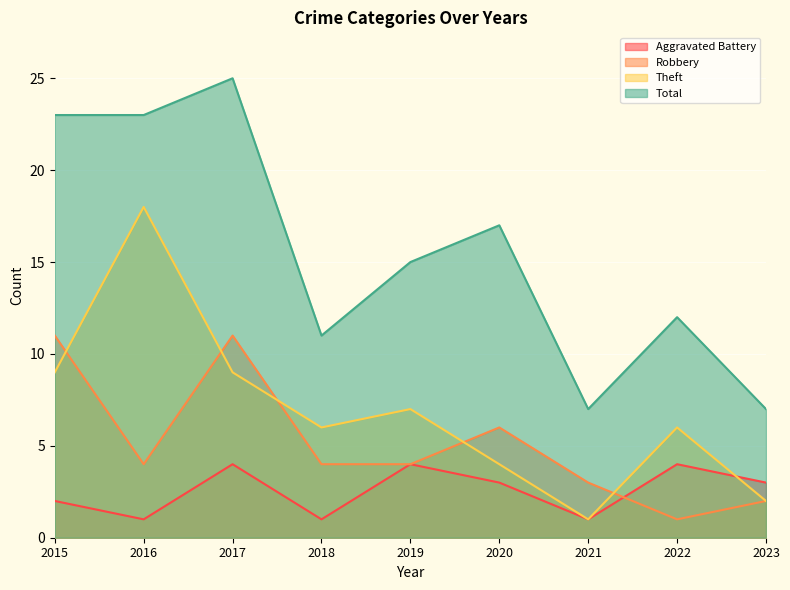

What is the maximum value for Total?

25